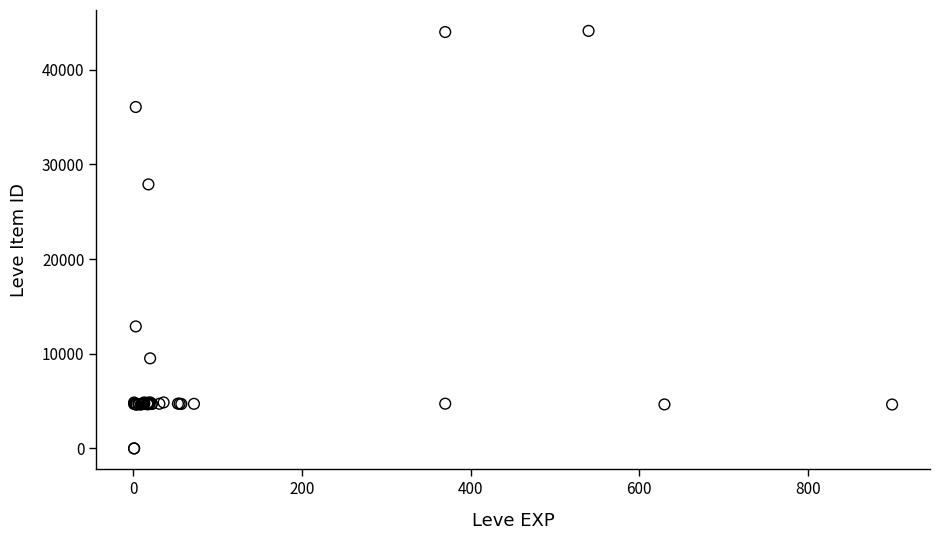

What Y value in the scatter plot is closest to 22048?

27884